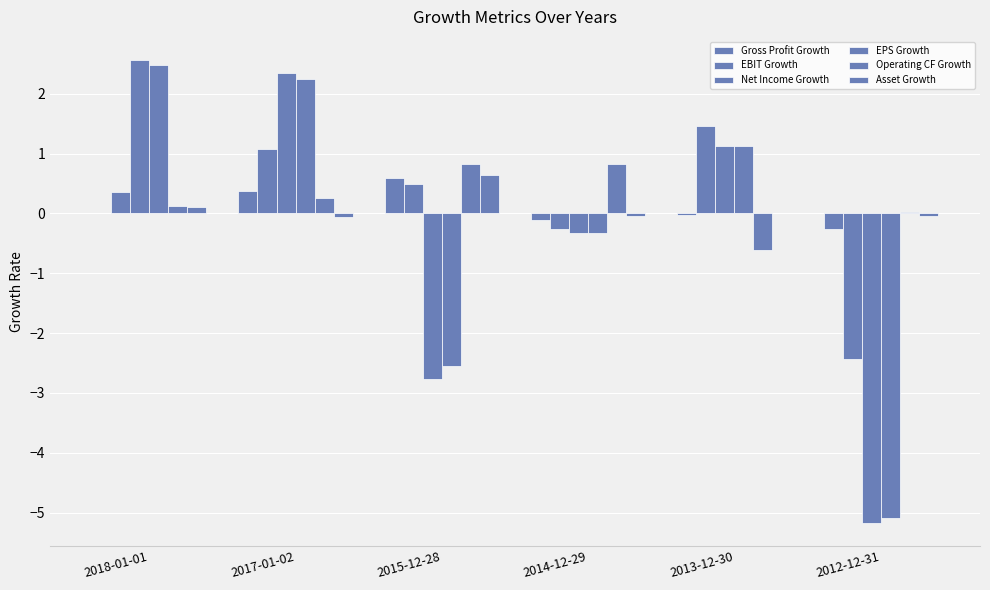

Which series changed the most between 2018-01-01 and 2013-12-30?

Net Income Growth